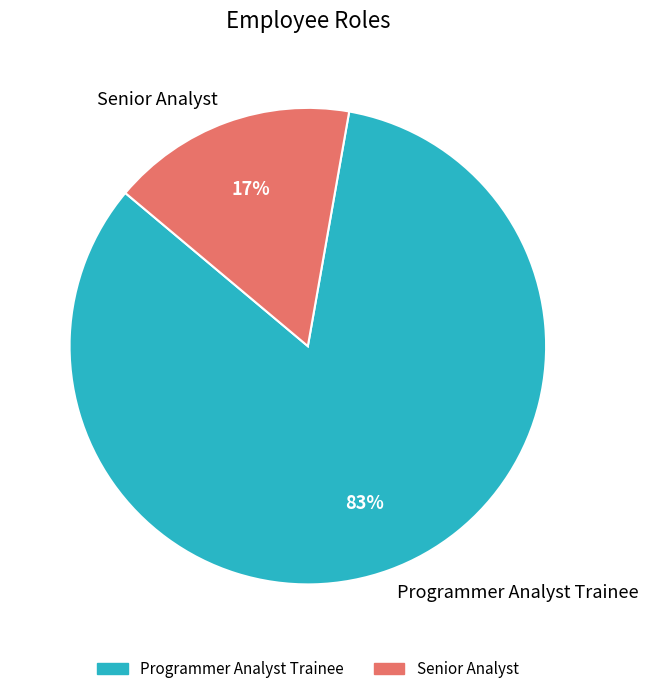

Which slice represents more than half of the pie?

Programmer Analyst Trainee